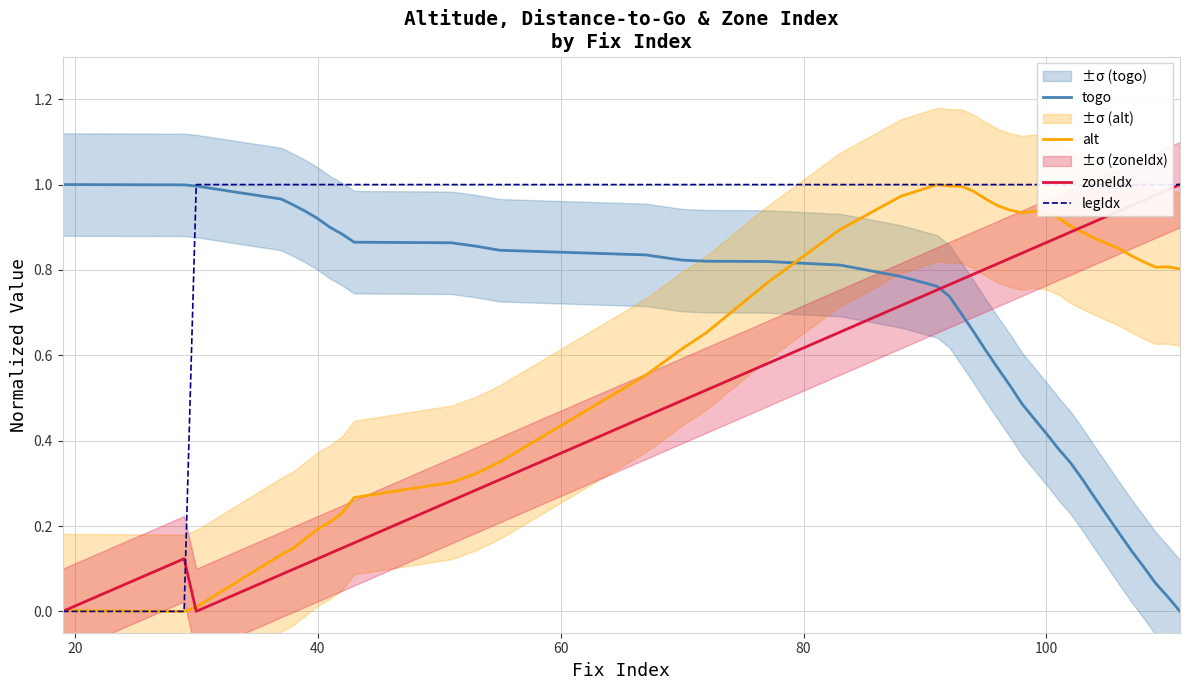

After their last crossing, which series has the higher values: alt or togo?

alt